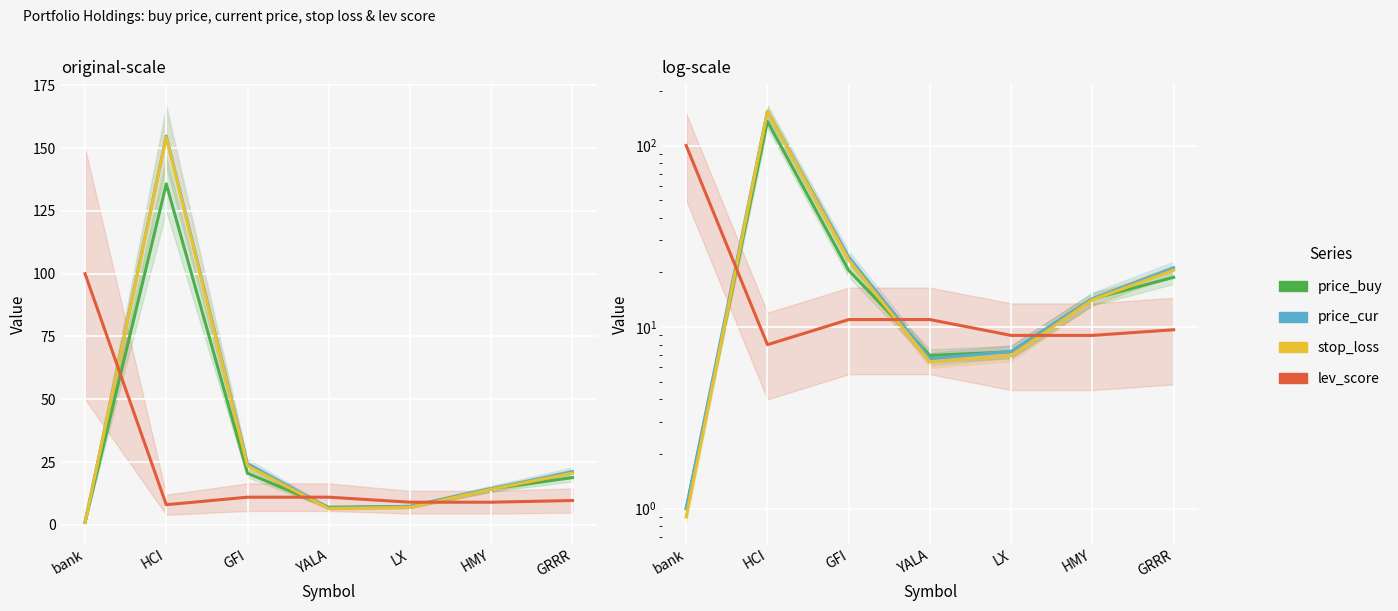

What is the maximum value for stop_loss?

154.3